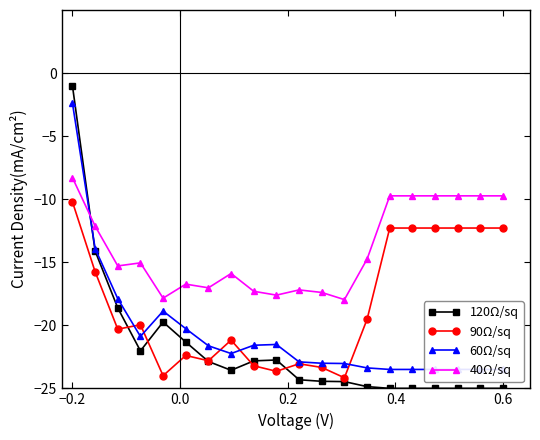

What is the difference between the maximum and second lowest values in the 120Ω/sq series?

24.0